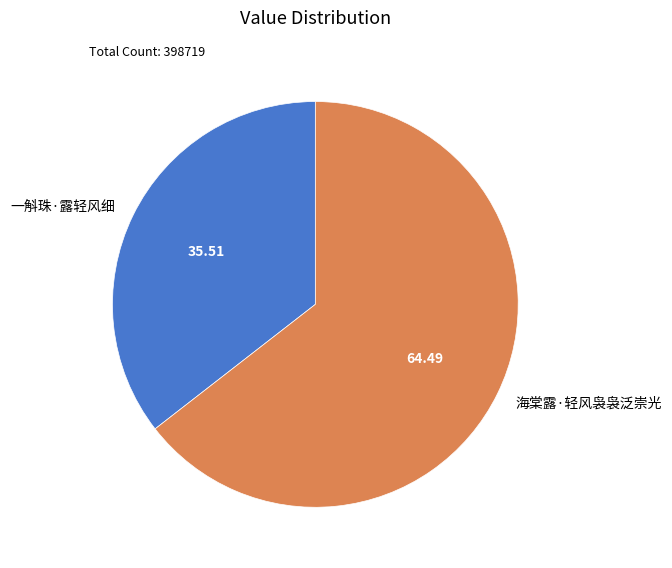

What is the smallest slice in the pie chart?

一斛珠·露轻风细